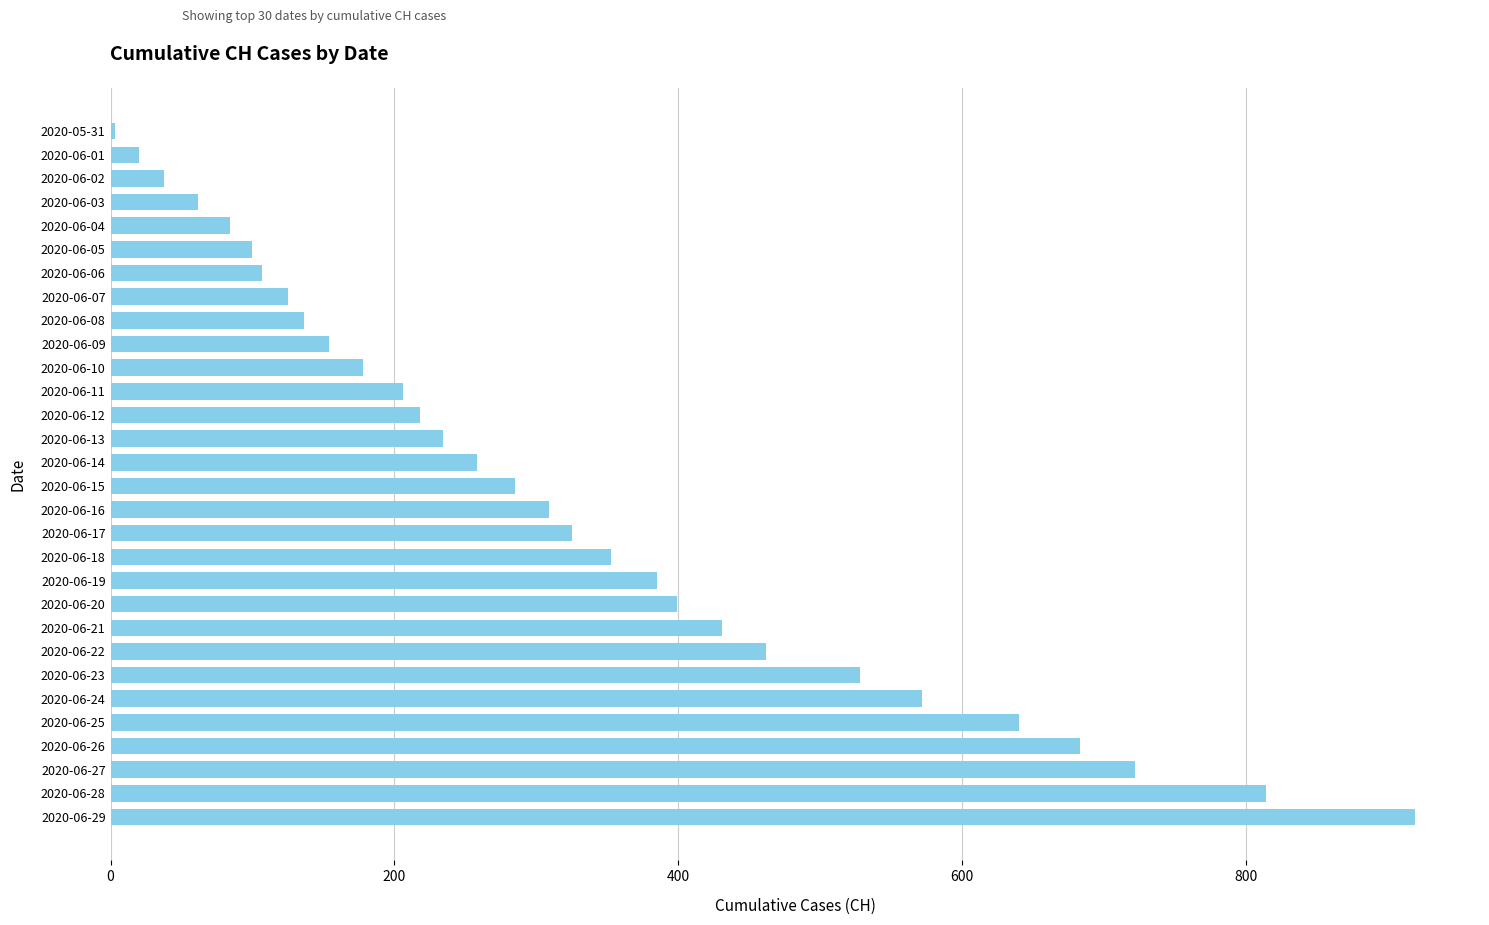

What is the difference between the maximum and minimum values?

916